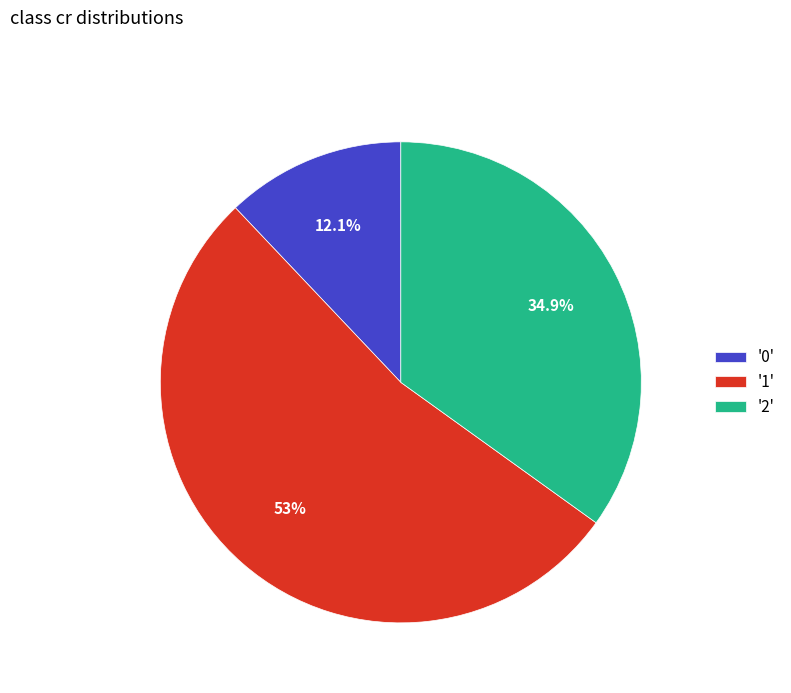

What portion of the pie excludes '2'?

65.1%